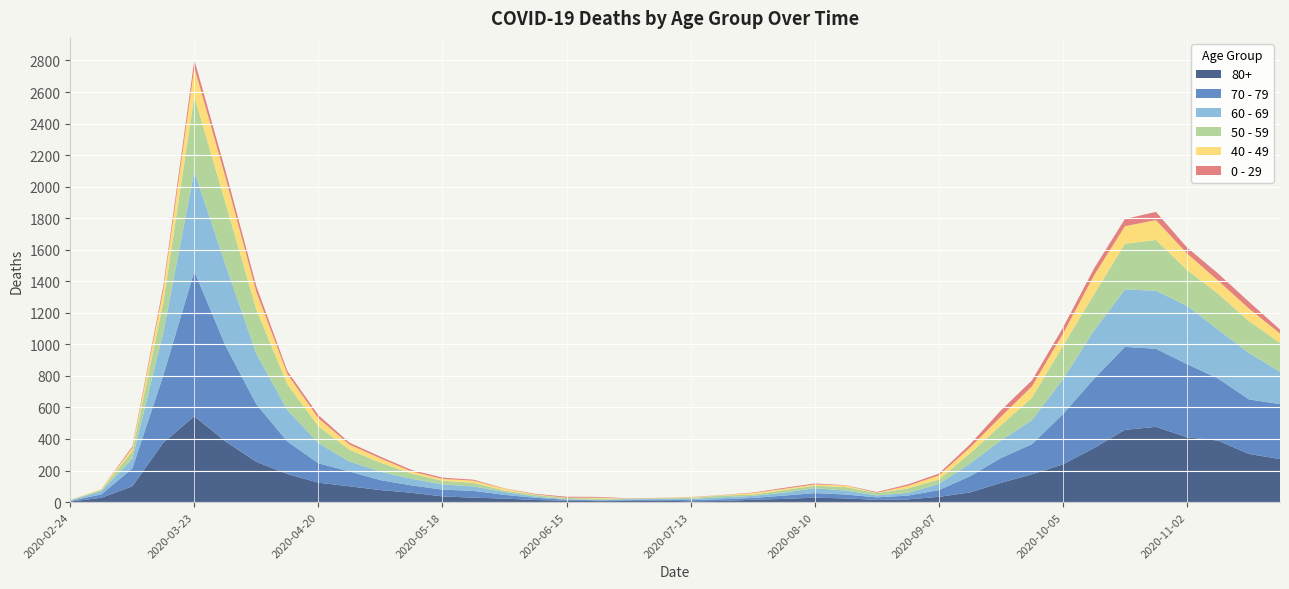

Reading right to left, list all the values displayed in this chart.

80+: 2020-11-23=273	2020-11-16=305	2020-11-09=390	2020-11-02=411	2020-10-26=477	2020-10-19=458	2020-10-12=342	2020-10-05=239	2020-09-28=176	2020-09-21=122	2020-09-14=61	2020-09-07=33	2020-08-31=17	2020-08-24=14	2020-08-17=23	2020-08-10=28	2020-08-03=20	2020-07-27=15	2020-07-20=7	2020-07-13=5	2020-07-06=9	2020-06-29=7	2020-06-22=6	2020-06-15=9	2020-06-08=13	2020-06-01=22	2020-05-25=28	2020-05-18=36	2020-05-11=59	2020-05-04=76	2020-04-27=100	2020-04-20=123	2020-04-13=178	2020-04-06=255	2020-03-30=385	2020-03-23=544	2020-03-16=377	2020-03-09=100	2020-03-02=27	2020-02-24=3
70 - 79: 2020-11-23=348	2020-11-16=346	2020-11-09=394	2020-11-02=464	2020-10-26=495	2020-10-19=526	2020-10-12=439	2020-10-05=318	2020-09-28=191	2020-09-21=157	2020-09-14=102	2020-09-07=43	2020-08-31=24	2020-08-24=16	2020-08-17=25	2020-08-10=29	2020-08-03=21	2020-07-27=11	2020-07-20=11	2020-07-13=7	2020-07-06=8	2020-06-29=5	2020-06-22=5	2020-06-15=6	2020-06-08=14	2020-06-01=24	2020-05-25=43	2020-05-18=43	2020-05-11=47	2020-05-04=63	2020-04-27=94	2020-04-20=123	2020-04-13=206	2020-04-06=365	2020-03-30=608	2020-03-23=920	2020-03-16=427	2020-03-09=113	2020-03-02=22	2020-02-24=4
60 - 69: 2020-11-23=206	2020-11-16=294	2020-11-09=310	2020-11-02=370	2020-10-26=368	2020-10-19=364	2020-10-12=305	2020-10-05=221	2020-09-28=152	2020-09-21=112	2020-09-14=80	2020-09-07=39	2020-08-31=17	2020-08-24=12	2020-08-17=25	2020-08-10=31	2020-08-03=19	2020-07-27=13	2020-07-20=12	2020-07-13=8	2020-07-06=3	2020-06-29=6	2020-06-22=3	2020-06-15=3	2020-06-08=8	2020-06-01=18	2020-05-25=28	2020-05-18=33	2020-05-11=42	2020-05-04=54	2020-04-27=63	2020-04-20=128	2020-04-13=199	2020-04-06=320	2020-03-30=514	2020-03-23=634	2020-03-16=272	2020-03-09=61	2020-03-02=22	2020-02-24=2
50 - 59: 2020-11-23=182	2020-11-16=202	2020-11-09=228	2020-11-02=227	2020-10-26=322	2020-10-19=290	2020-10-12=230	2020-10-05=212	2020-09-28=142	2020-09-21=95	2020-09-14=64	2020-09-07=28	2020-08-31=28	2020-08-24=15	2020-08-17=22	2020-08-10=16	2020-08-03=16	2020-07-27=8	2020-07-20=12	2020-07-13=6	2020-07-06=5	2020-06-29=3	2020-06-22=9	2020-06-15=8	2020-06-08=10	2020-06-01=9	2020-05-25=23	2020-05-18=23	2020-05-11=33	2020-05-04=57	2020-04-27=75	2020-04-20=106	2020-04-13=163	2020-04-06=281	2020-03-30=392	2020-03-23=475	2020-03-16=190	2020-03-09=48	2020-03-02=7	2020-02-24=3
40 - 49: 2020-11-23=60	2020-11-16=80	2020-11-09=83	2020-11-02=105	2020-10-26=126	2020-10-19=111	2020-10-12=120	2020-10-05=76	2020-09-28=72	2020-09-21=55	2020-09-14=38	2020-09-07=26	2020-08-31=17	2020-08-24=2	2020-08-17=10	2020-08-10=8	2020-08-03=8	2020-07-27=10	2020-07-20=2	2020-07-13=4	2020-07-06=1	2020-06-29=1	2020-06-22=5	2020-06-15=2	2020-06-08=3	2020-06-01=12	2020-05-25=14	2020-05-18=12	2020-05-11=13	2020-05-04=27	2020-04-27=33	2020-04-20=51	2020-04-13=66	2020-04-06=111	2020-03-30=163	2020-03-23=183	2020-03-16=79	2020-03-09=21	2020-03-02=5	2020-02-24=0
0 - 29: 2020-11-23=25	2020-11-16=43	2020-11-09=45	2020-11-02=38	2020-10-26=52	2020-10-19=46	2020-10-12=44	2020-10-05=39	2020-09-28=38	2020-09-21=40	2020-09-14=20	2020-09-07=11	2020-08-31=9	2020-08-24=5	2020-08-17=2	2020-08-10=6	2020-08-03=6	2020-07-27=3	2020-07-20=1	2020-07-13=2	2020-07-06=1	2020-06-29=2	2020-06-22=5	2020-06-15=6	2020-06-08=4	2020-06-01=2	2020-05-25=6	2020-05-18=8	2020-05-11=10	2020-05-04=11	2020-04-27=12	2020-04-20=20	2020-04-13=19	2020-04-06=36	2020-03-30=42	2020-03-23=47	2020-03-16=25	2020-03-09=10	2020-03-02=0	2020-02-24=1